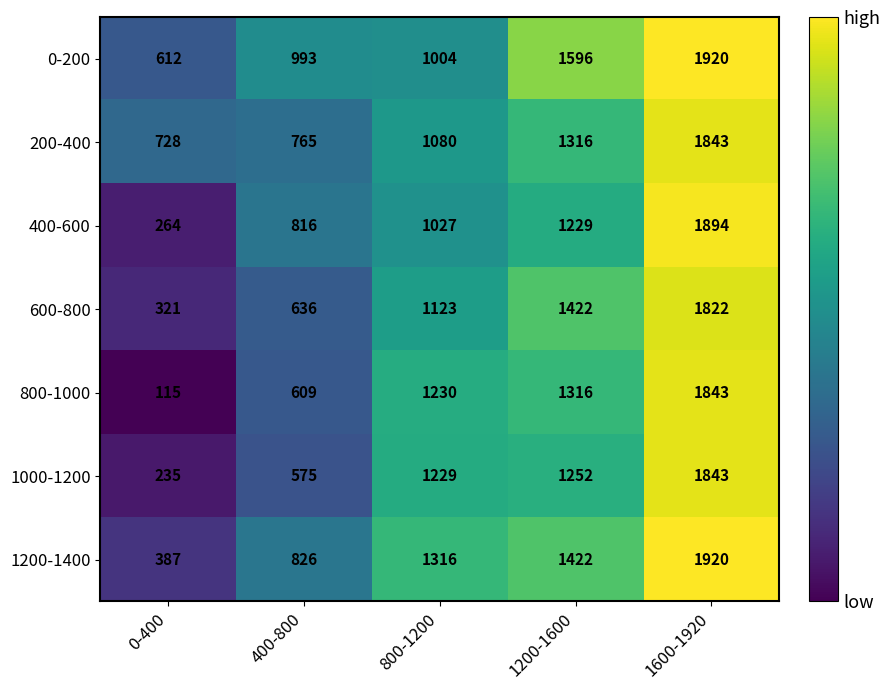

At 800-1200, list the series in order from largest to smallest.

1200-1400, 800-1000, 1000-1200, 600-800, 200-400, 400-600, 0-200